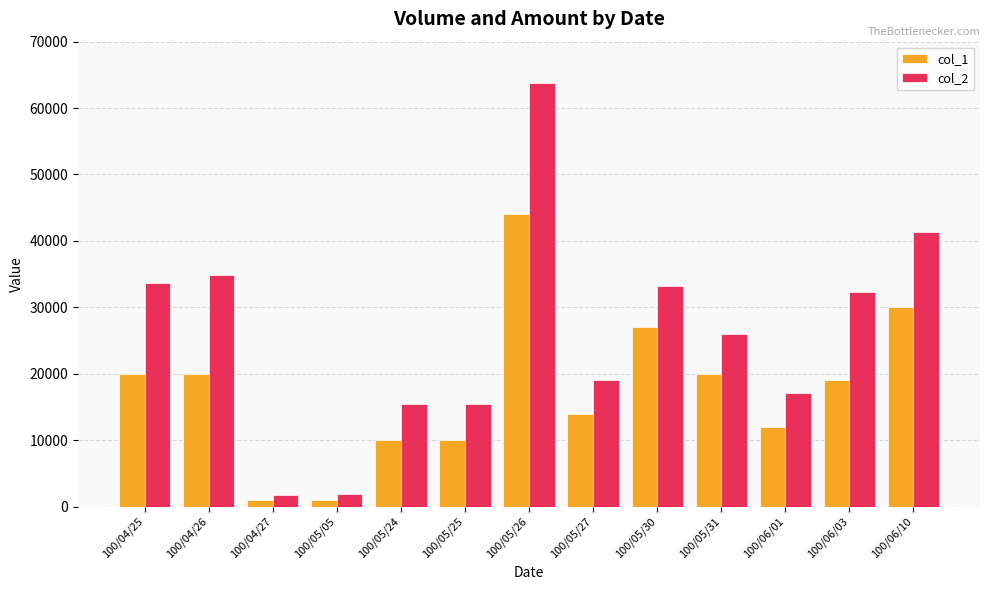

What is the difference between the second highest and second lowest values in the col_2 series?

39490